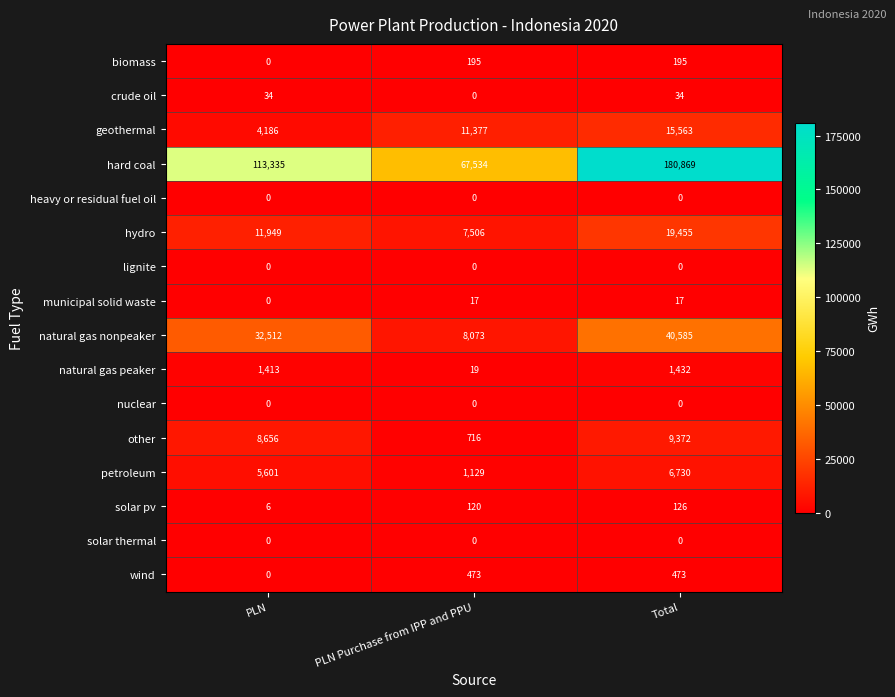

At which category is the sum across all series the highest?

Total